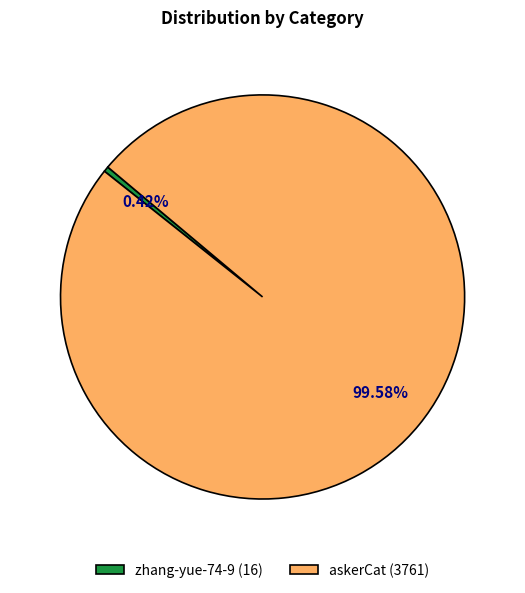

Which slice is the smallest?

zhang-yue-74-9